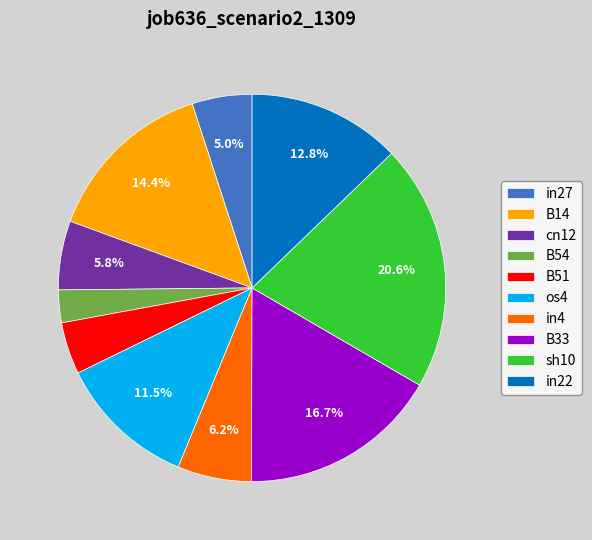

The in4 slice represents 6% of the pie. True or false?

True